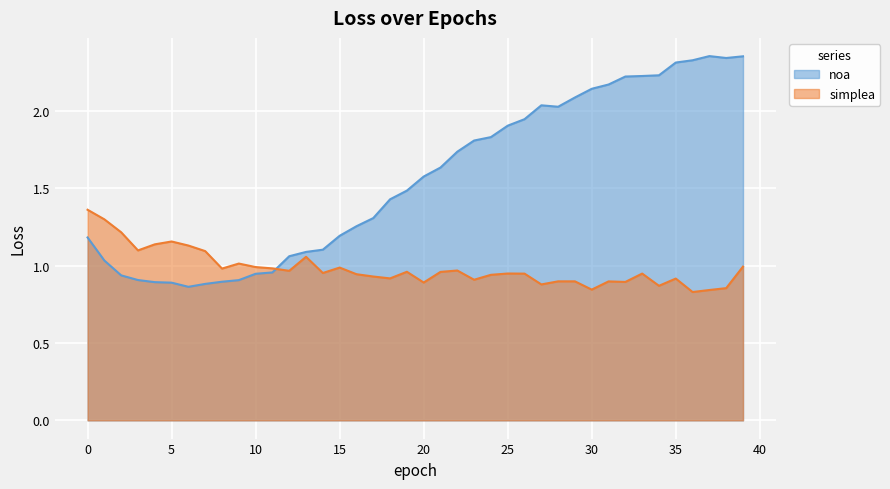

How many lines are shown in the chart?

2